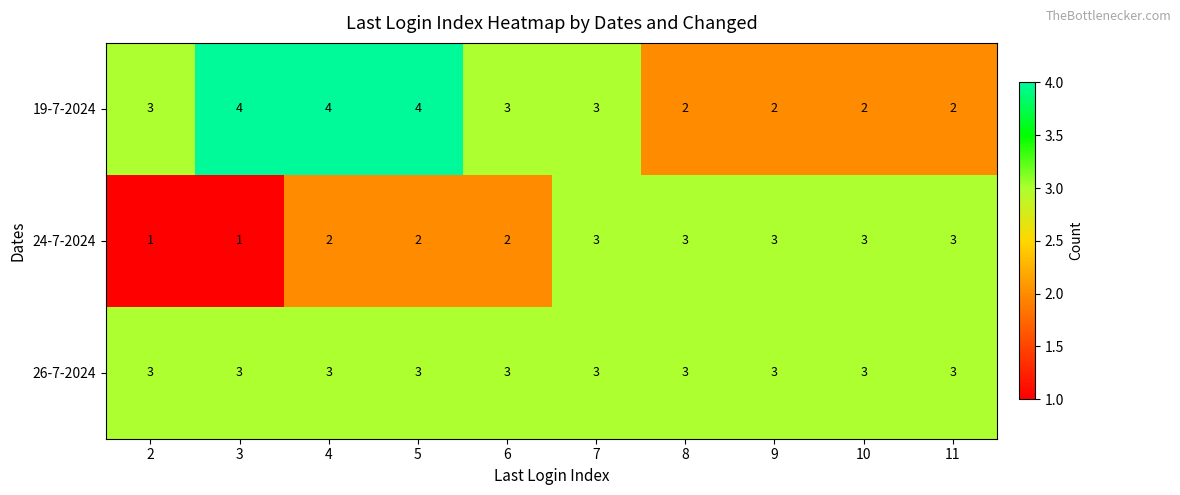

The value of 24-7-2024 at 5 is 0. True or false?

False